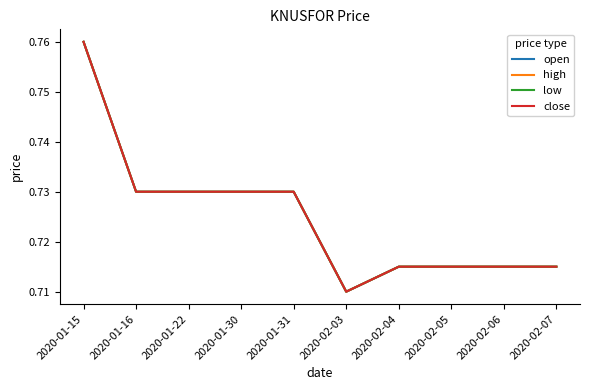

Does the chart display data point markers on the line(s)?

No